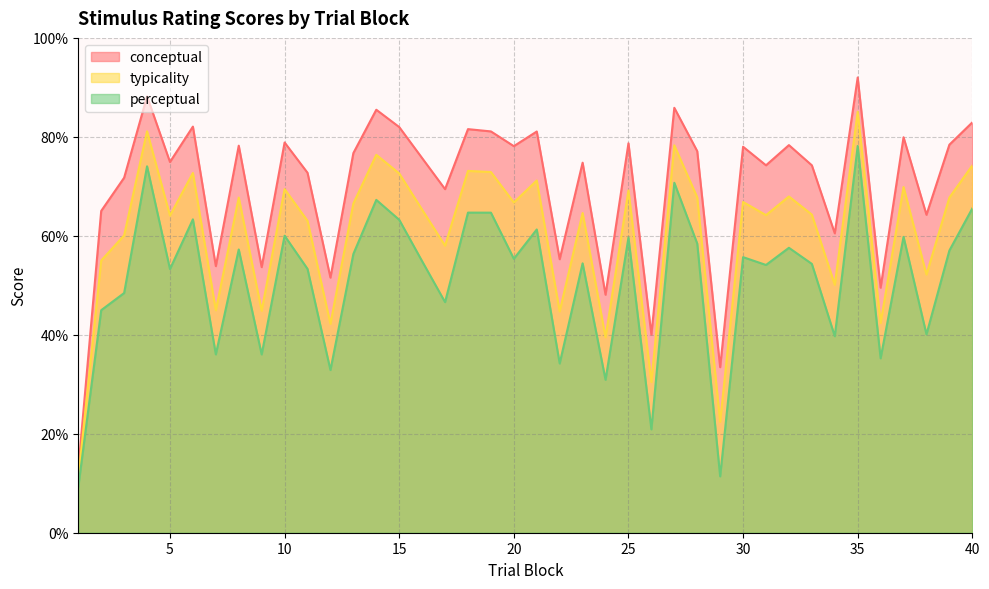

In typicality, how many points are lower than both neighbors (excluding endpoints)?

14